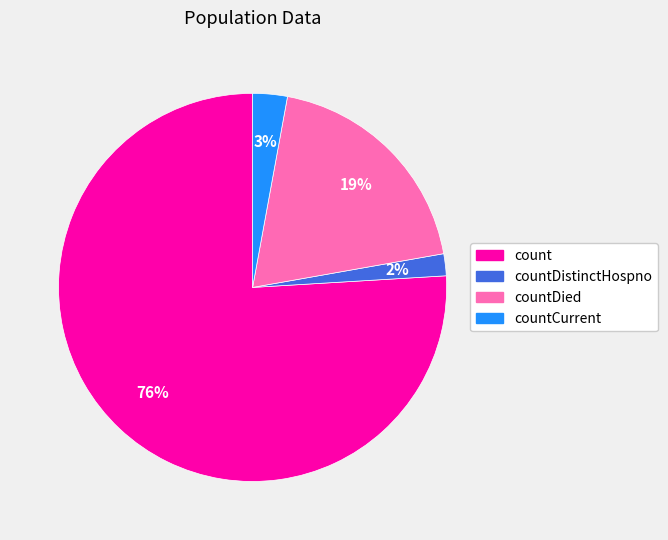

Is there any slice that represents more than half of the pie?

Yes